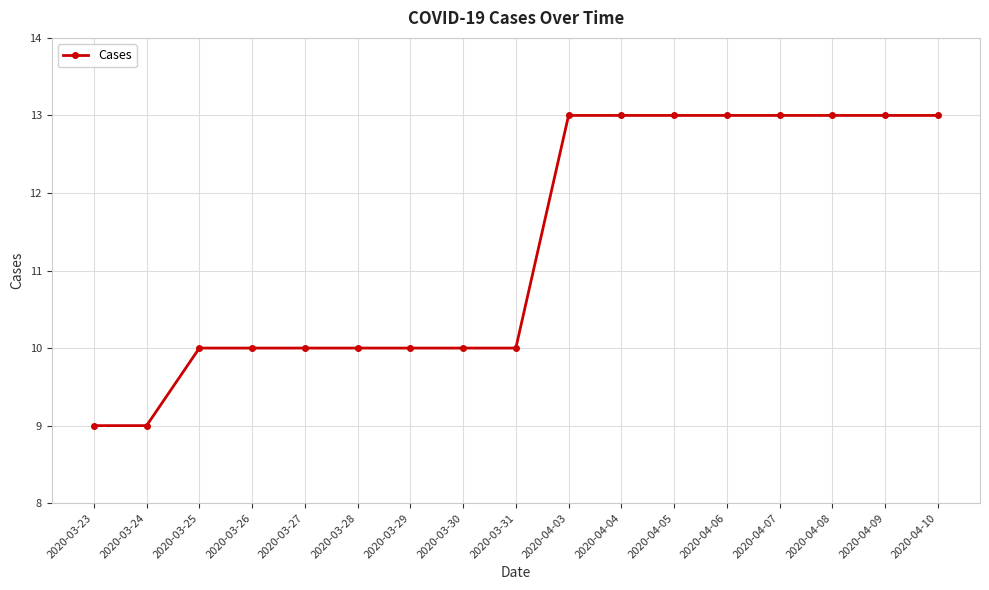

What is the ratio of the value at 2020-03-31 to the value at 2020-03-23?

1.1